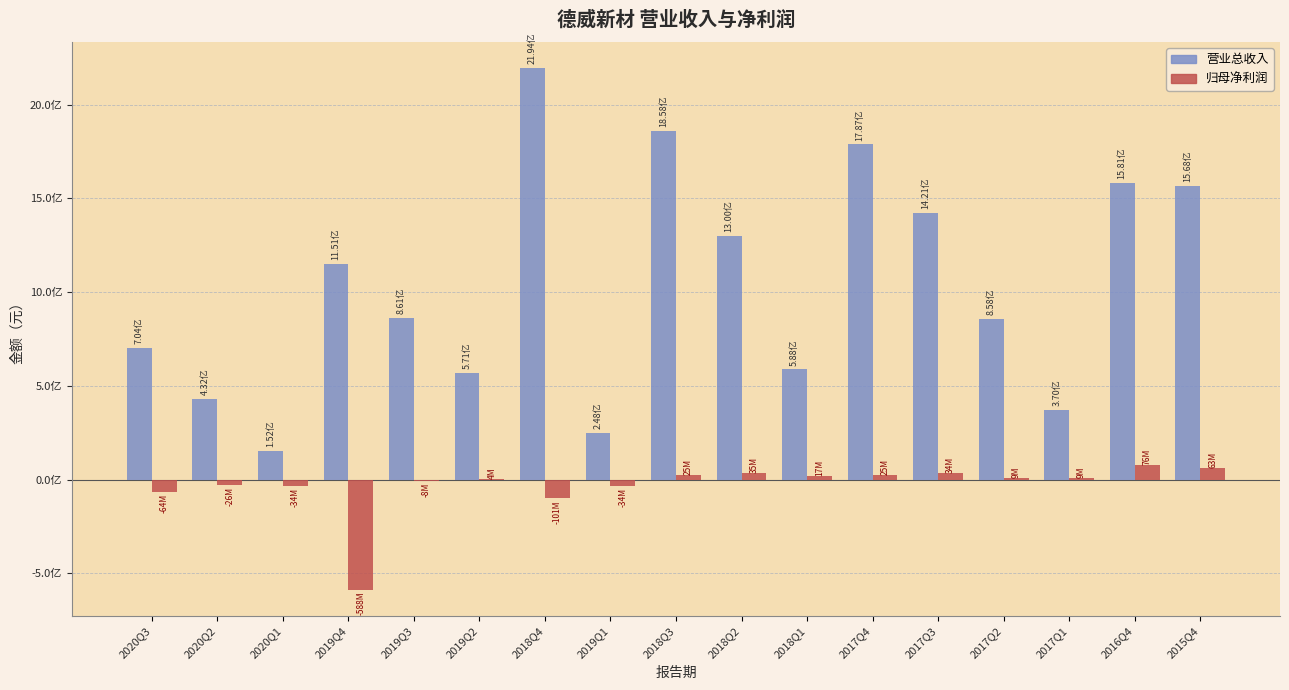

True or false: TOTAL_OPERATE_INCOME has a value of 1858467309.8 at 2018Q3.

True